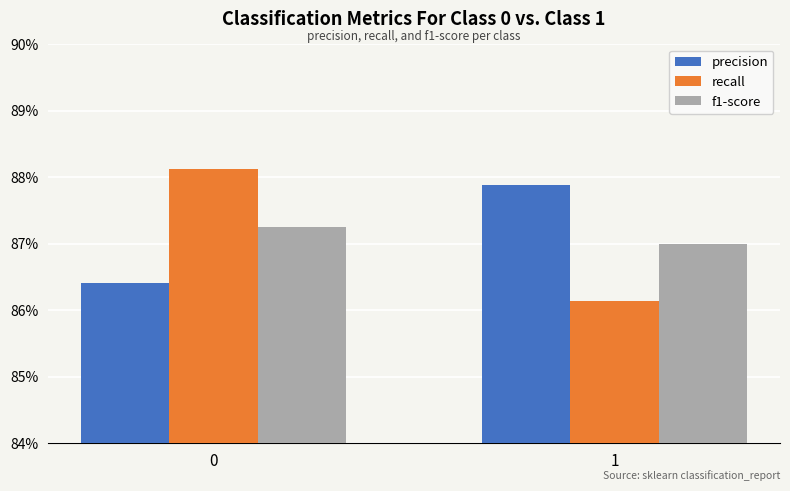

What are all the series names shown in the legend?

precision, recall, f1-score